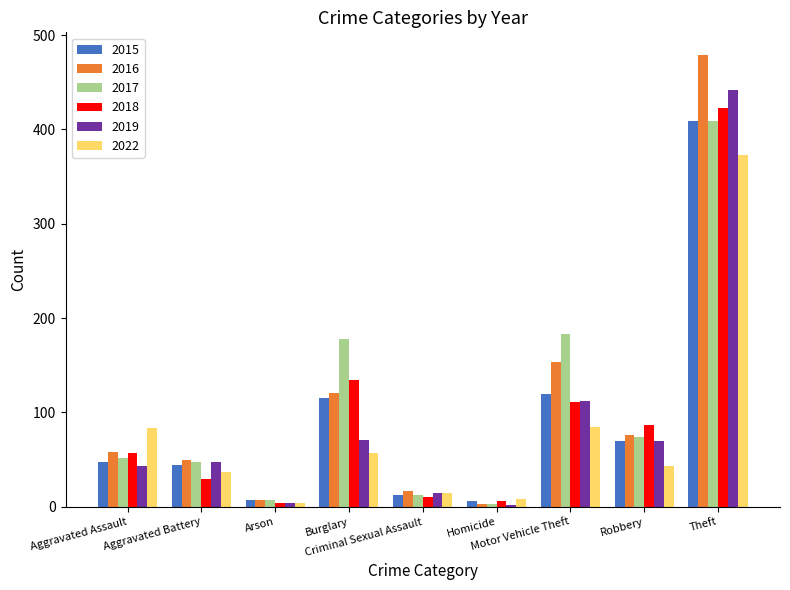

What is the label of the 1st bar from the left?

Aggravated Assault